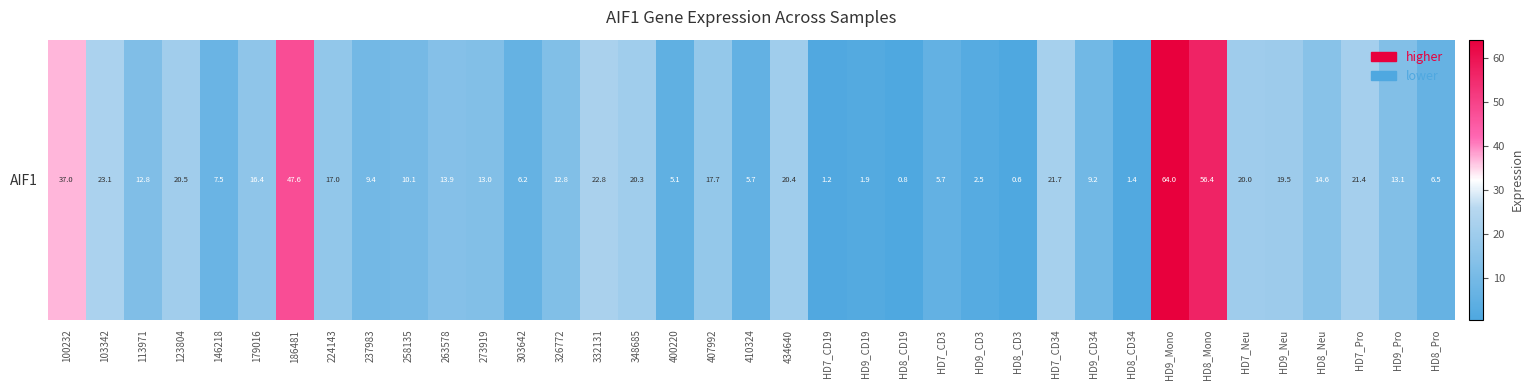

What is the smallest value displayed?

0.6